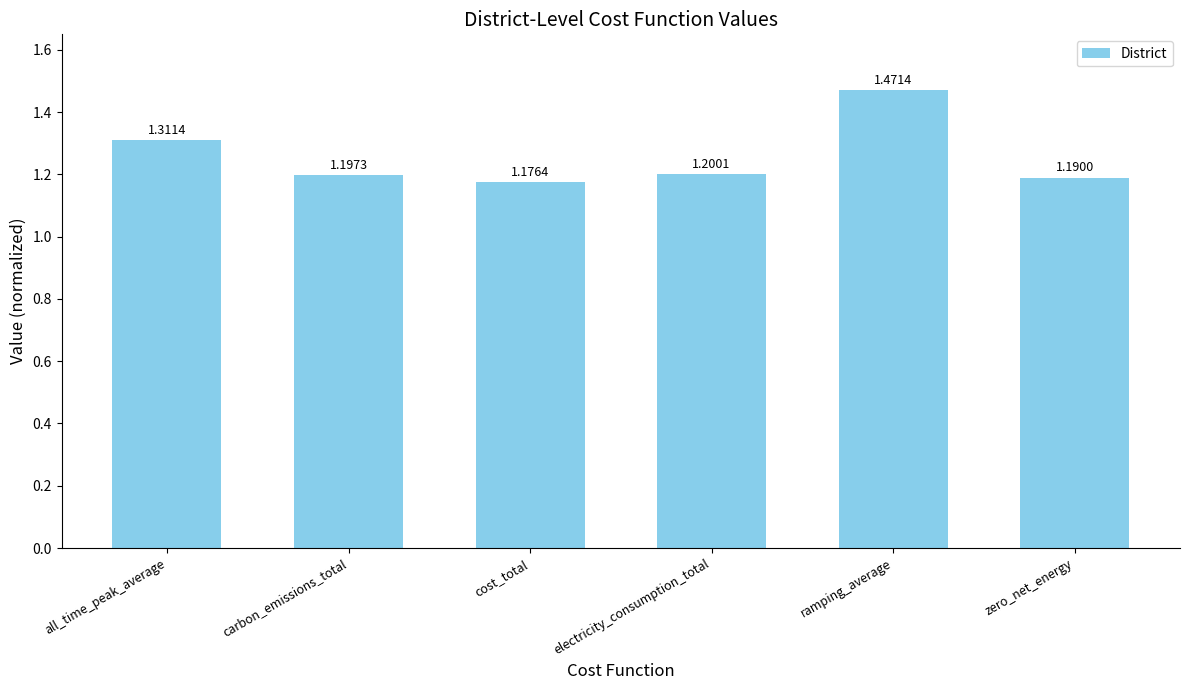

What is the label of the 3rd bar from the left?

cost_total